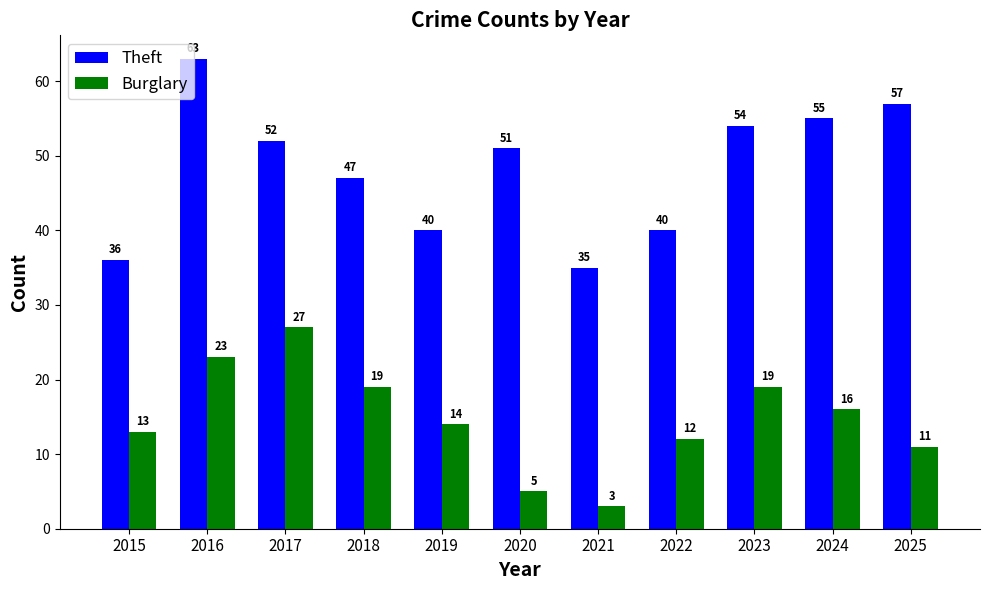

At which category is the sum across all series the highest?

2016